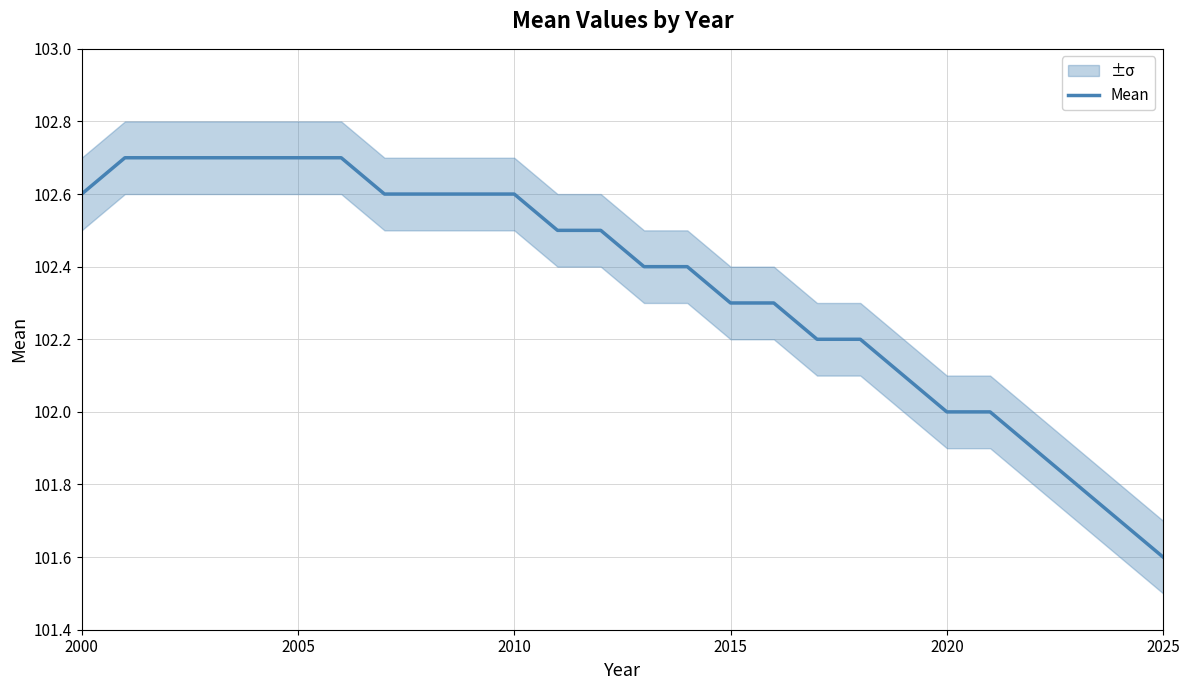

True or false: there are more than 2 points higher than both neighbors.

False